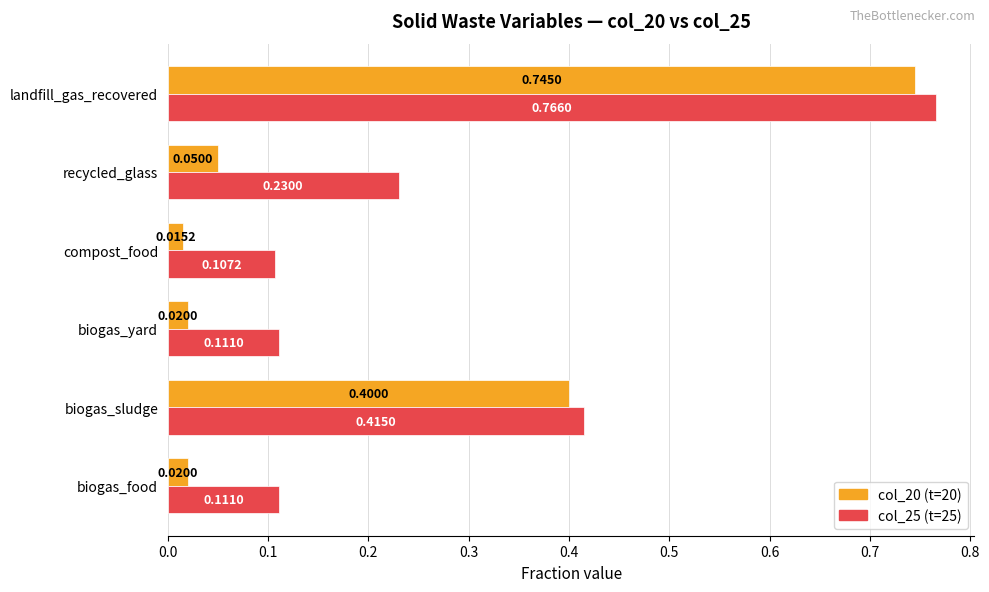

At which category does the chart reach its minimum across all series?

compost_food